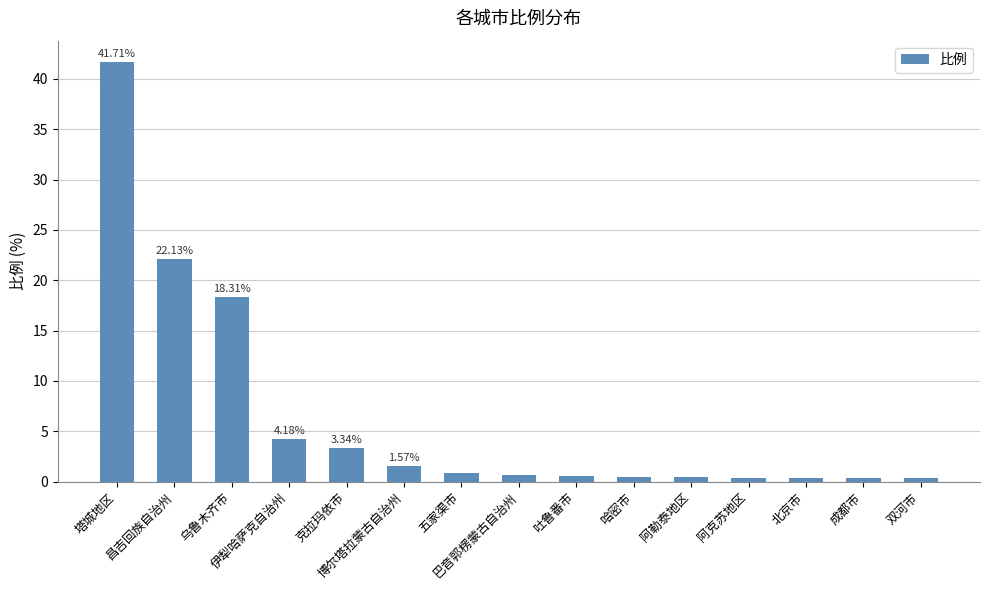

What position from the left is 双河市?

15